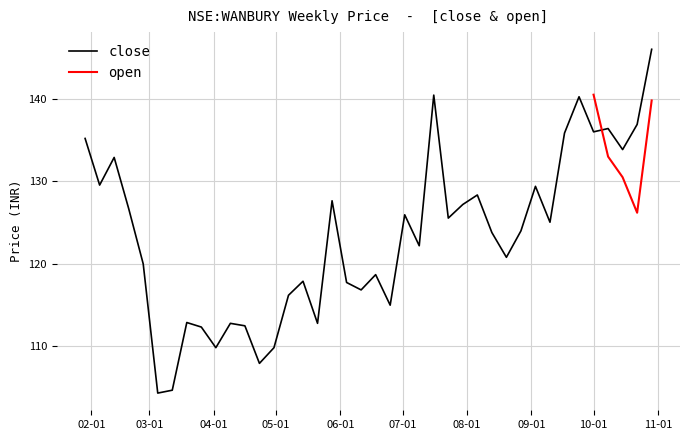

Is this an area chart (filled region under the line)?

No